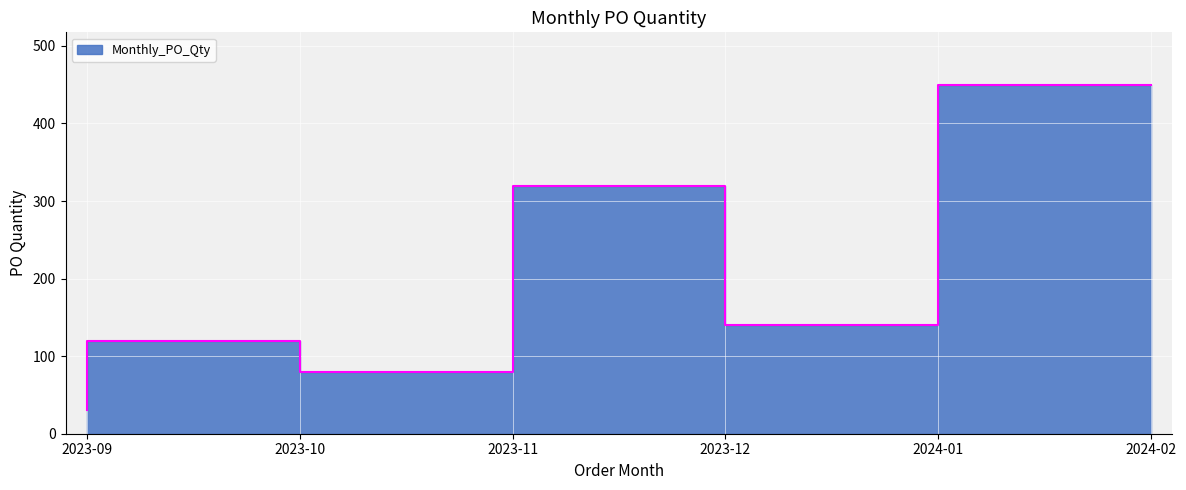

Does the chart display data point markers on the line(s)?

No